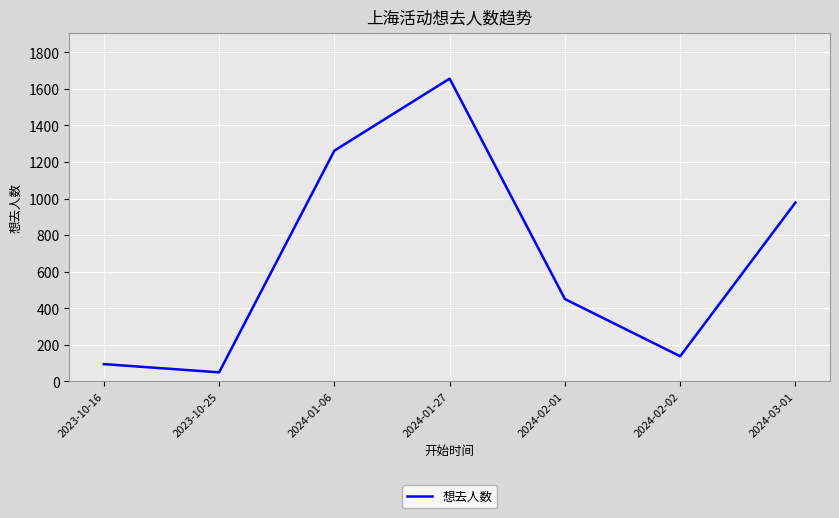

True or false: the data has more than 2 interior local peaks.

False